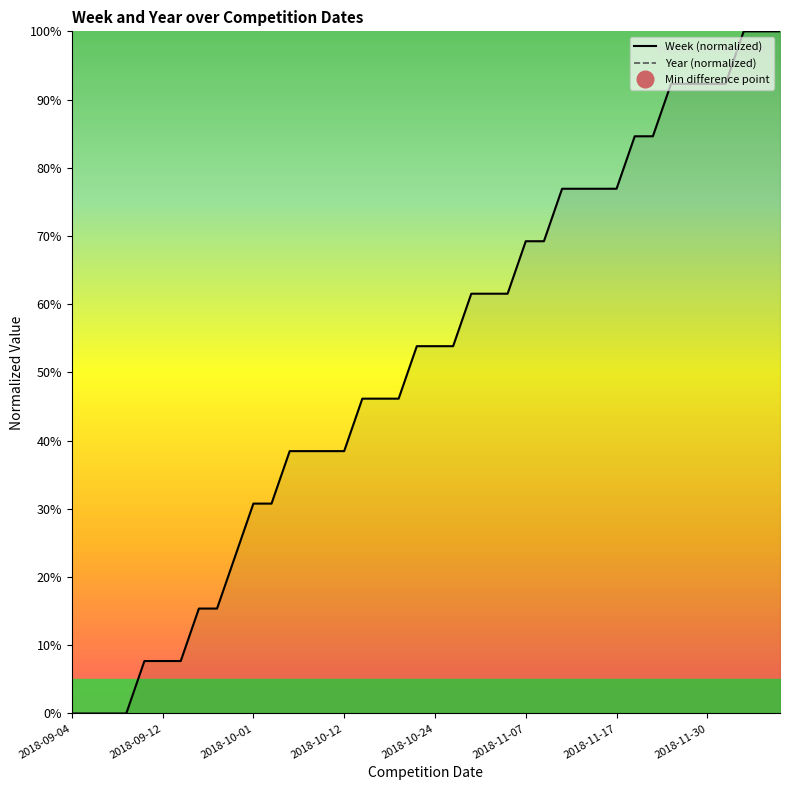

What is the label of the 12th point from the left?

2018-10-03